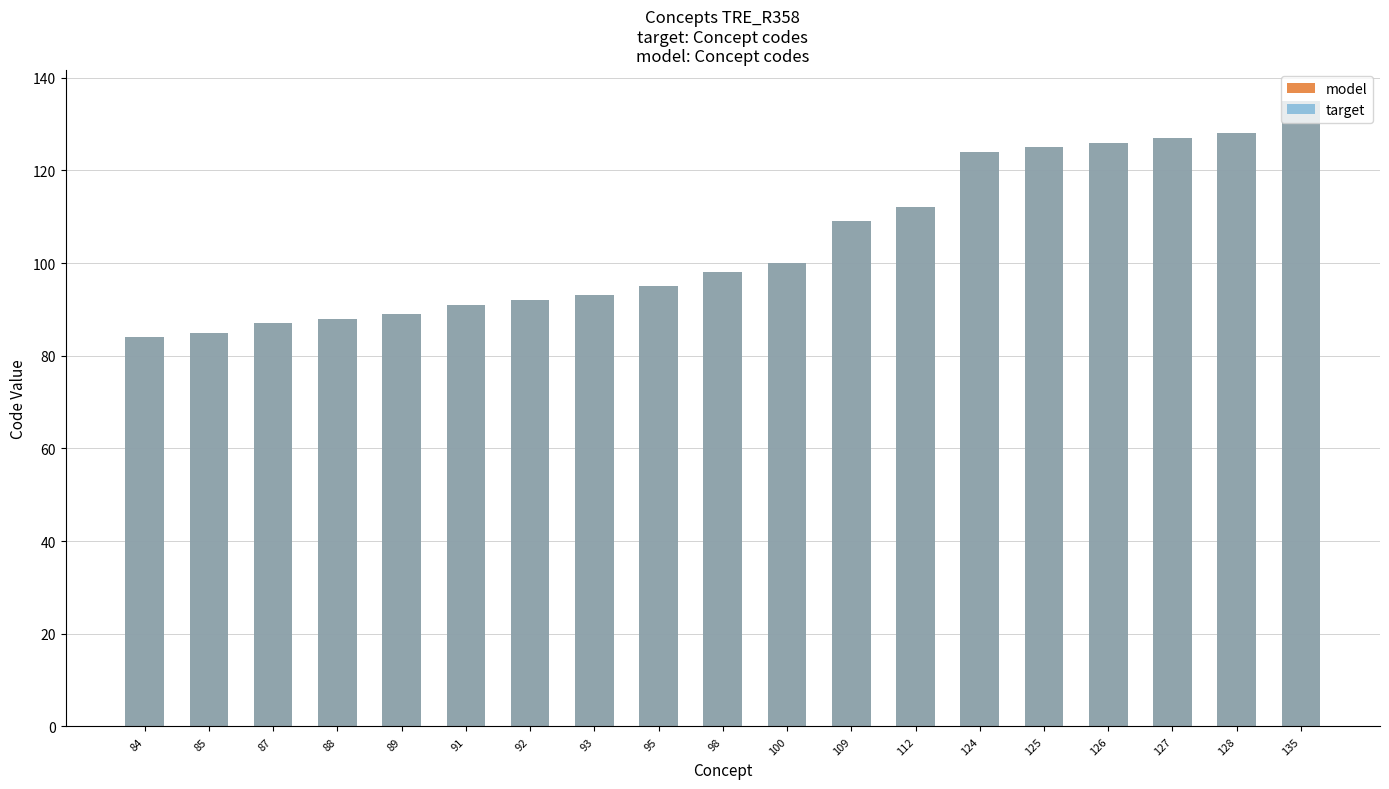

Reading left to right, extract all data points from this chart.

model: 84=84	85=85	87=87	88=88	89=89	91=91	92=92	93=93	95=95	98=98	100=100	109=109	112=112	124=124	125=125	126=126	127=127	128=128	135=135
target: 84=84	85=85	87=87	88=88	89=89	91=91	92=92	93=93	95=95	98=98	100=100	109=109	112=112	124=124	125=125	126=126	127=127	128=128	135=135